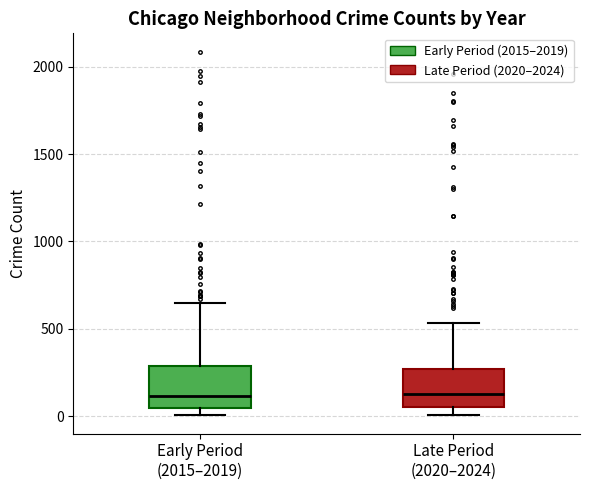

Reading left to right, transcribe this box plot: for each box, give where its median line is, the range the box spans, and where its two whiskers end, as read against the y-axis. The values are not printed on the chart, so give them approximately, as read against the axis.

Early Period (2015–2019): median 100, box 50 to 300, whiskers 0 to 650
Late Period (2020–2024): median 150, box 50 to 250, whiskers 0 to 550